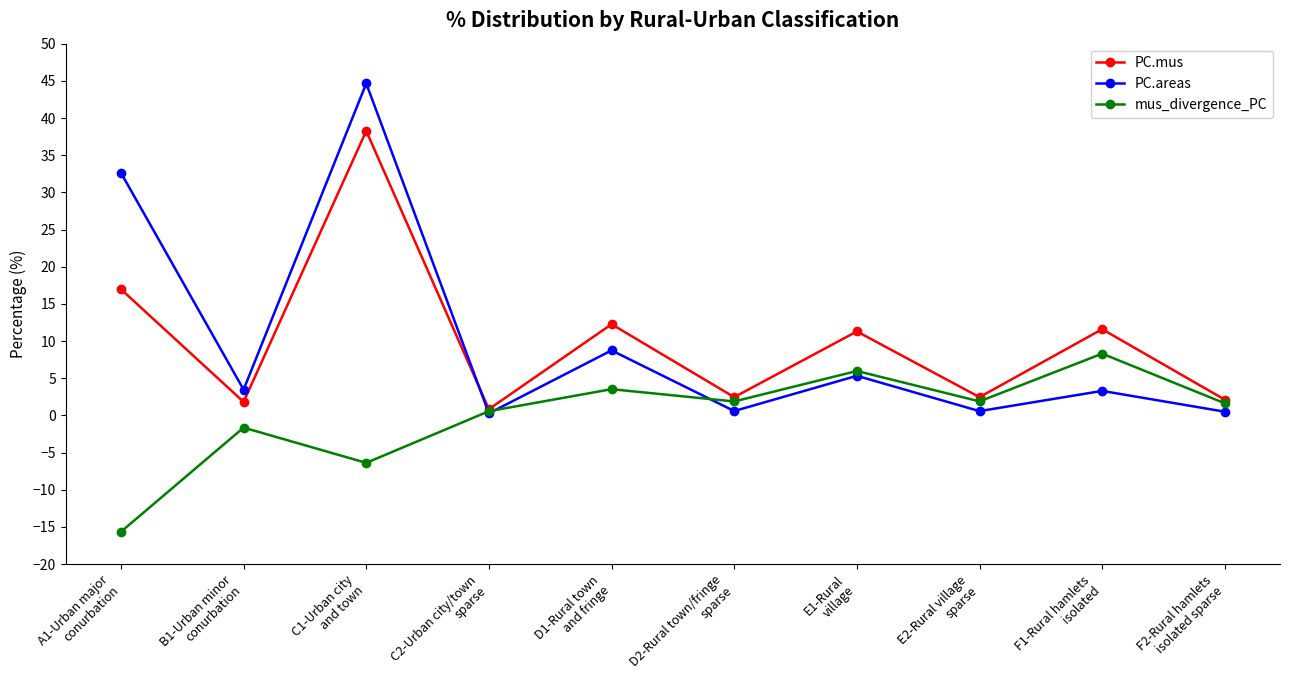

How many series are shown in this chart?

3